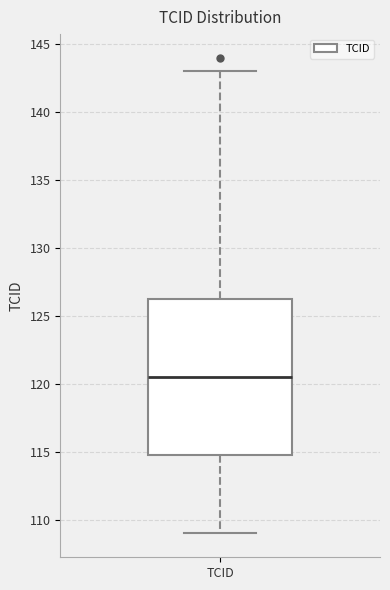

Read this box plot against the y-axis: the position of the median line, the range covered by the box, and the ends of both whiskers. The values are not printed on the chart, so give them approximately, as read against the axis.

median 120.5, box 115.0 to 126.5, whiskers 109.0 to 143.0